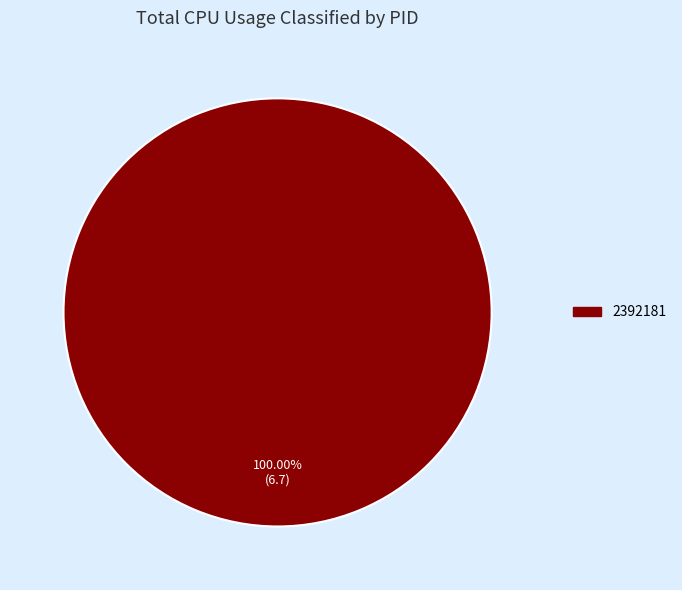

Rank the categories by value from highest to lowest.

2392181